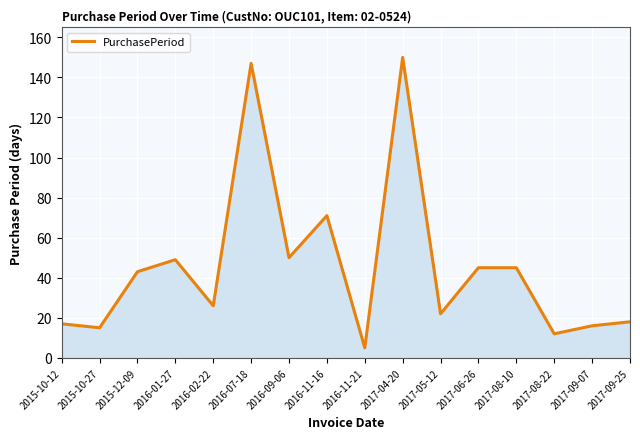

Which has a higher value, 2017-08-22 or 2017-04-20?

2017-04-20